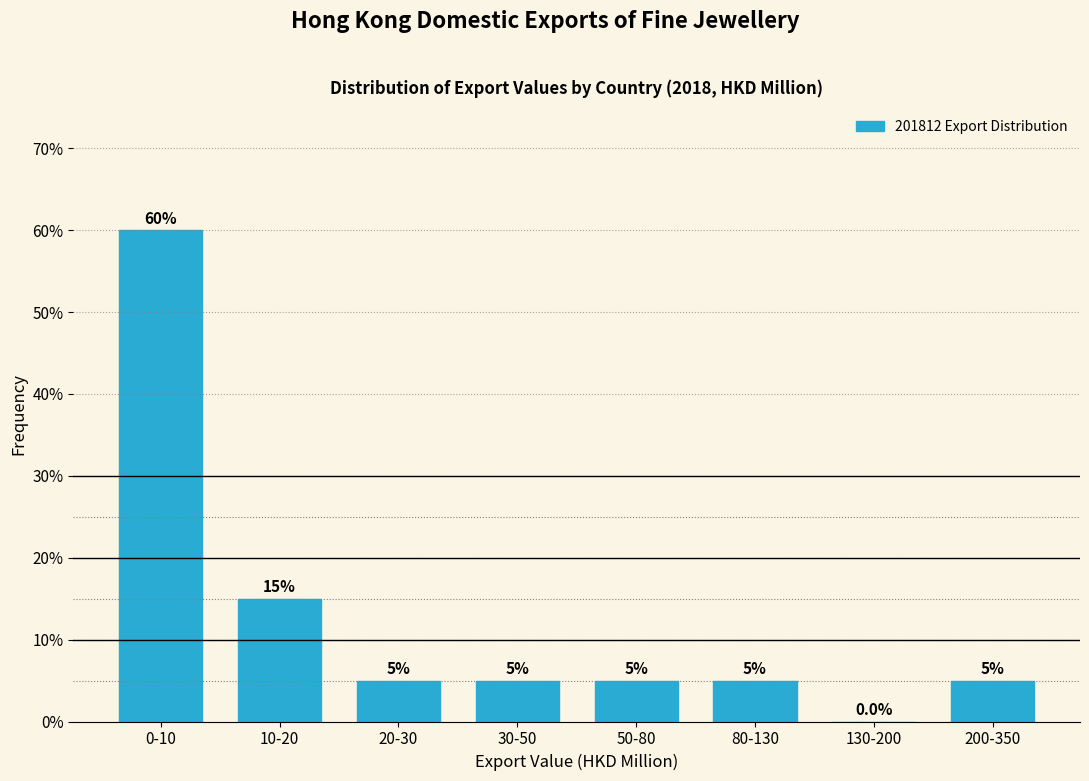

Reading right to left, what are all the values shown in this chart?

200-350=5	130-200=0	80-130=5	50-80=5	30-50=5	20-30=5	10-20=15	0-10=60